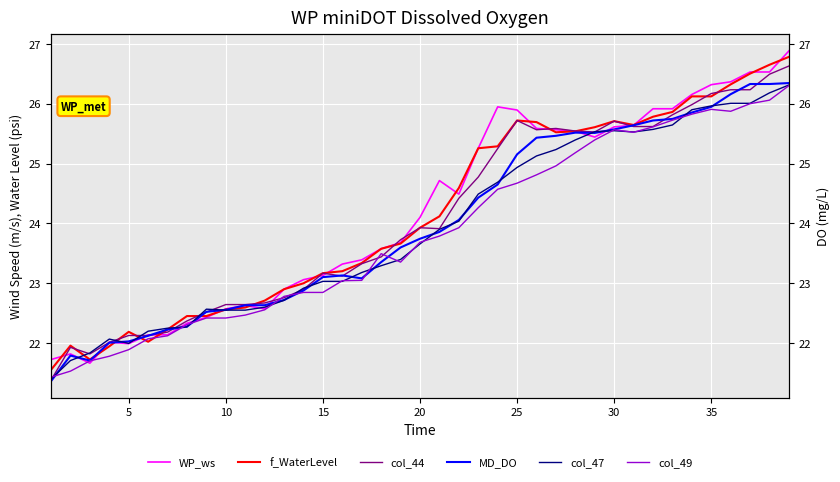

True or false: col_47 has a value of 23.0 at 15.

True